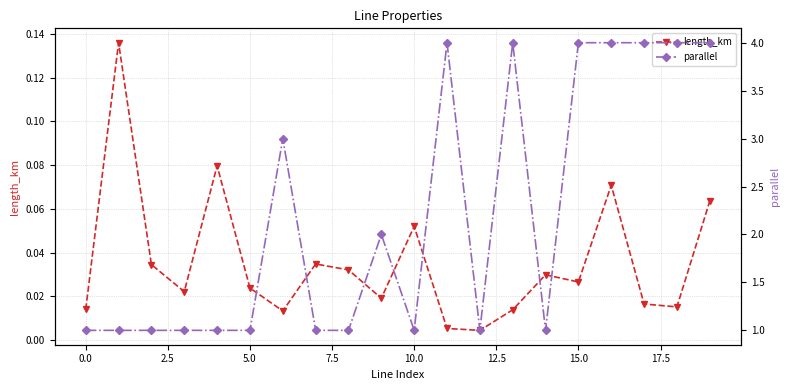

True or false: length_km has more than 1 interior local peaks.

True